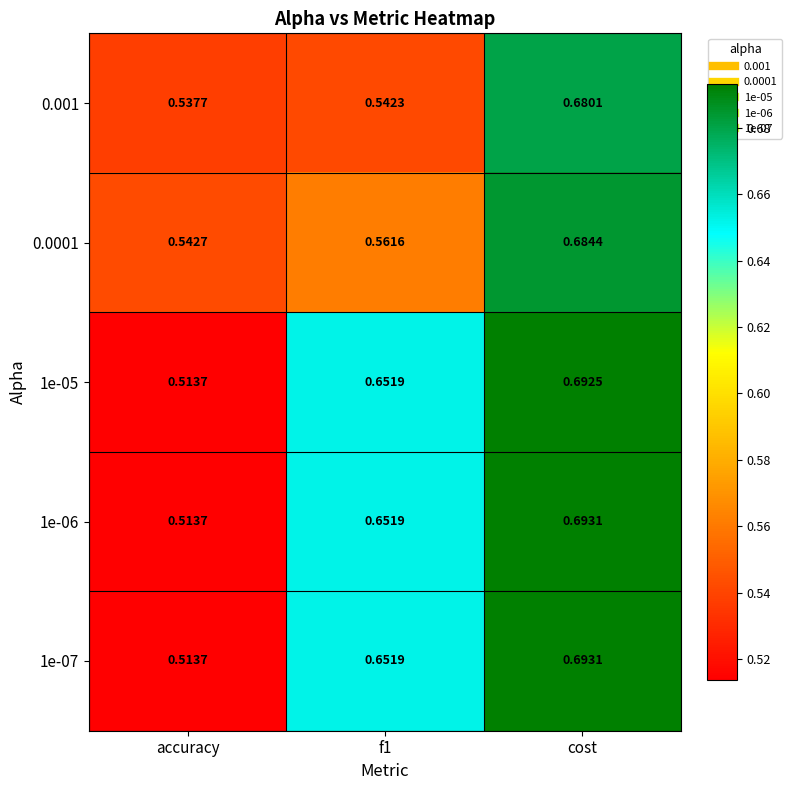

At which label does 1e-06 reach its peak?

cost